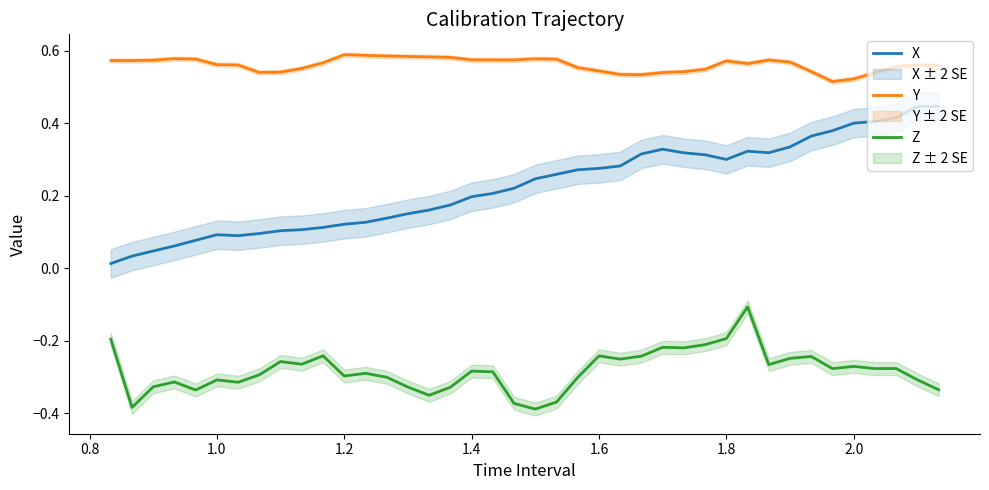

True or false: X and Z intersect in this chart.

False